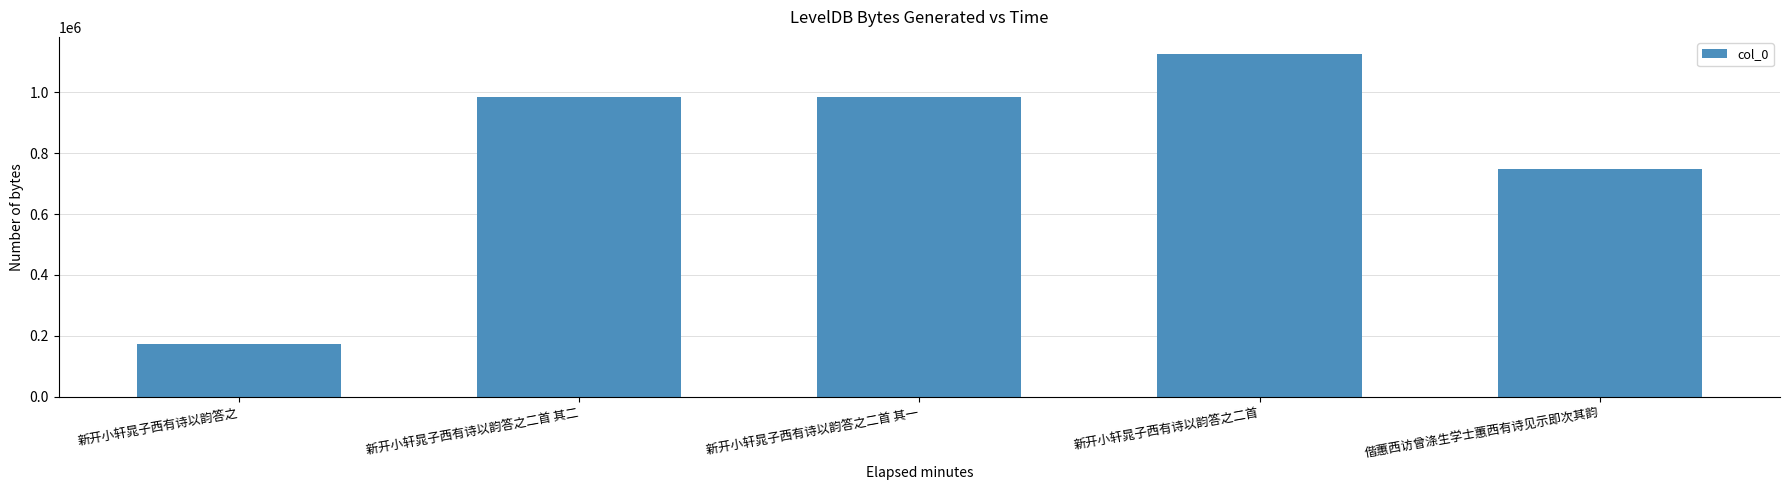

True or false: the data shows 747484 at 偕蕙西访曾涤生学士蕙西有诗见示即次其韵.

True